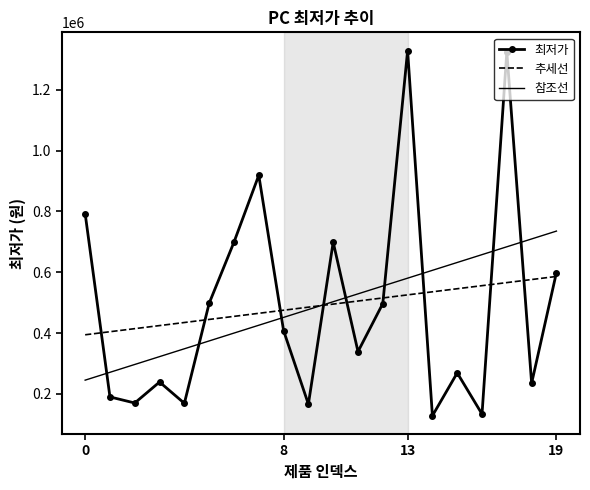

List the series in order of their peak value, lowest first.

추세선, 참조선, 최저가